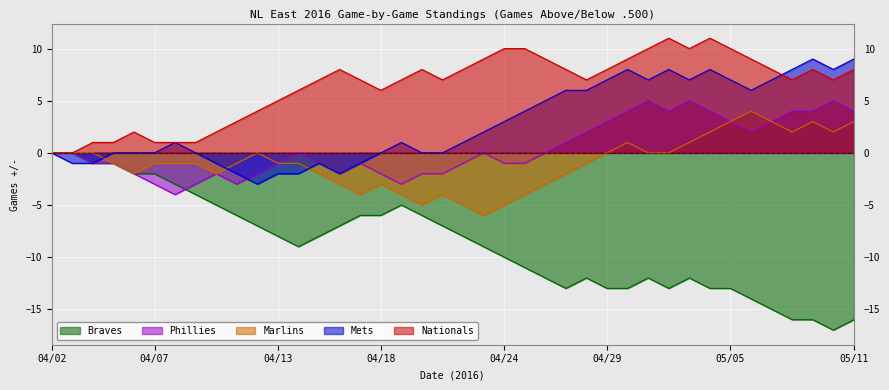

True or false: Nationals has more than 2 interior local peaks.

True